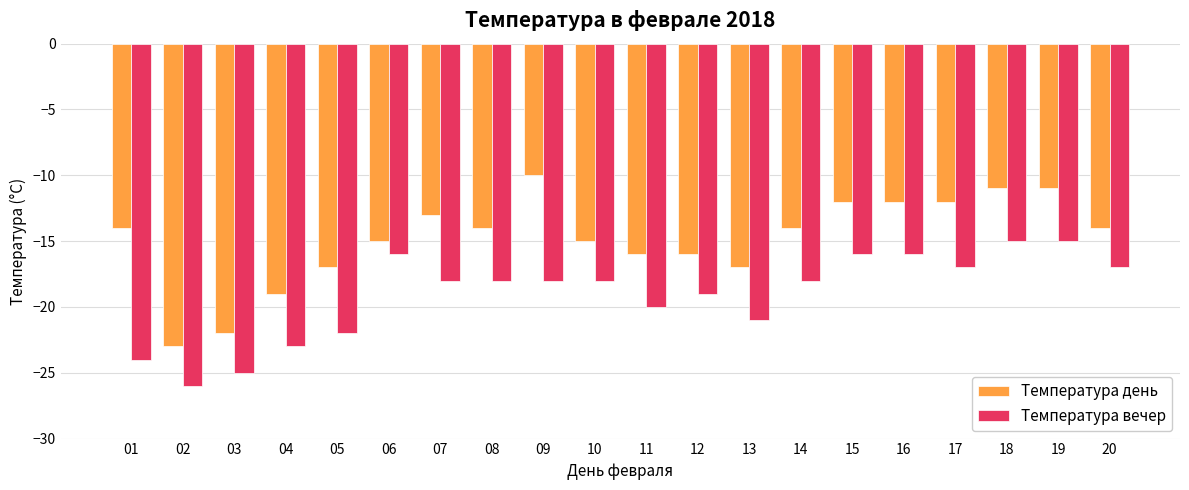

How many bars are there in each group?

2